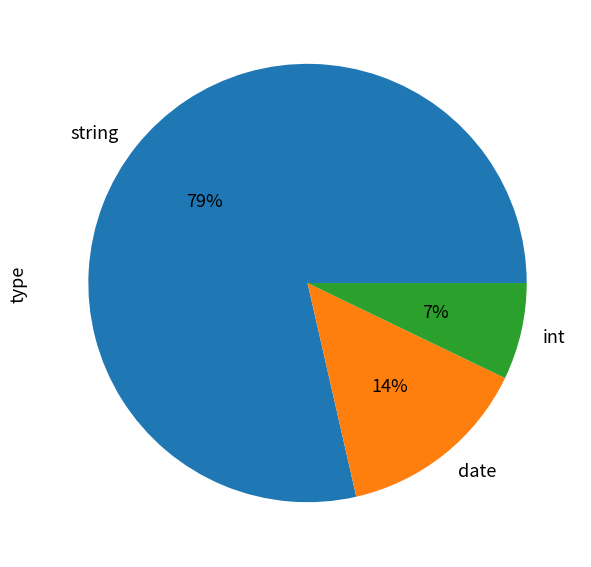

To the nearest percent, what portion does int represent?

7%